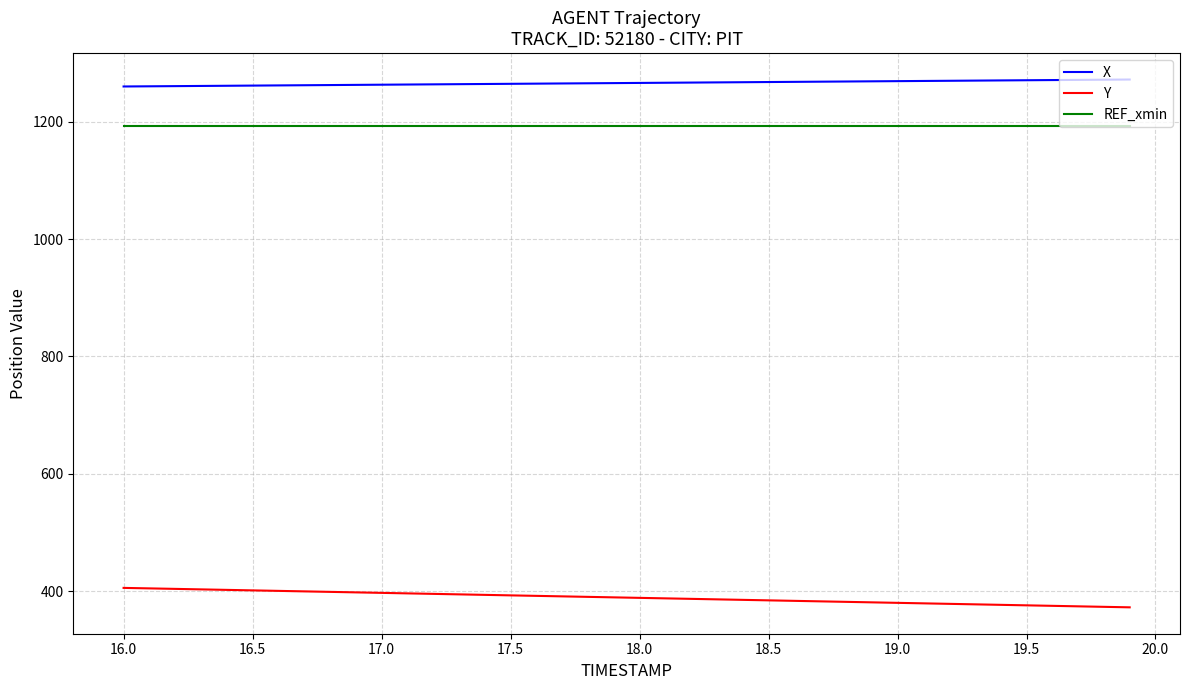

What is the maximum value shown in the chart?

1271.9